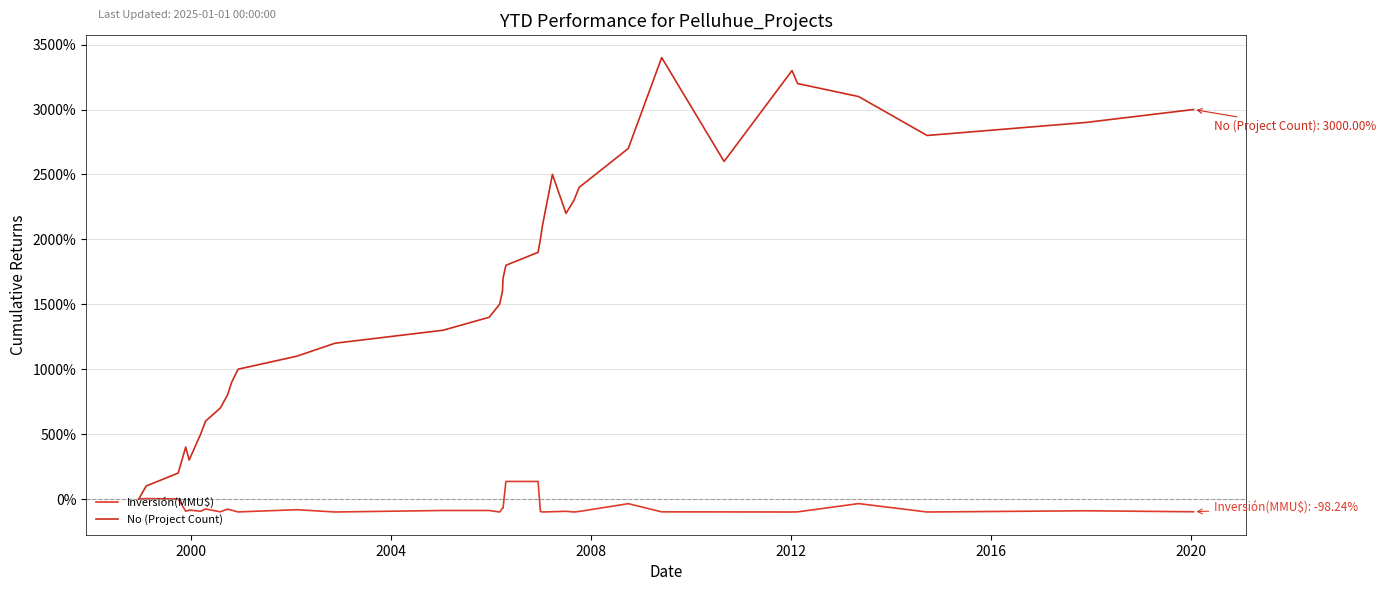

How many interior local valleys does the Inversión(MMU$) series have?

10